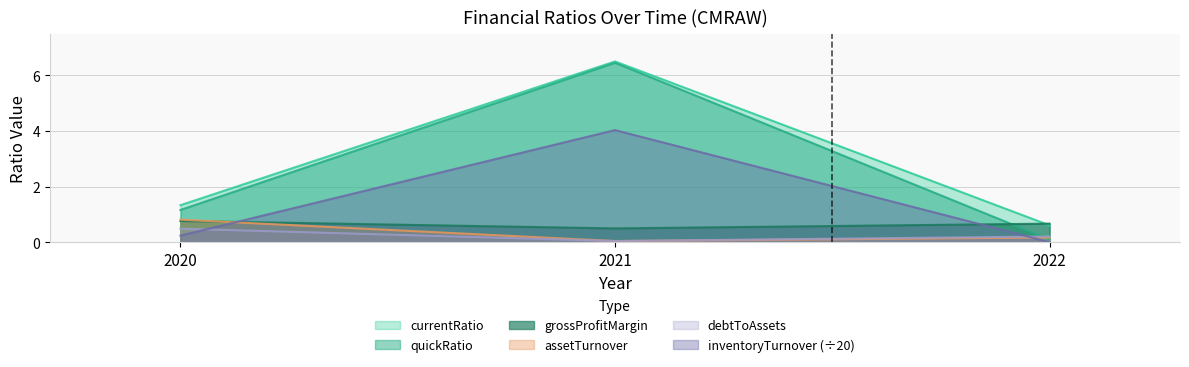

What is the sum of the assetTurnover values at 2021 and 2020?

0.9